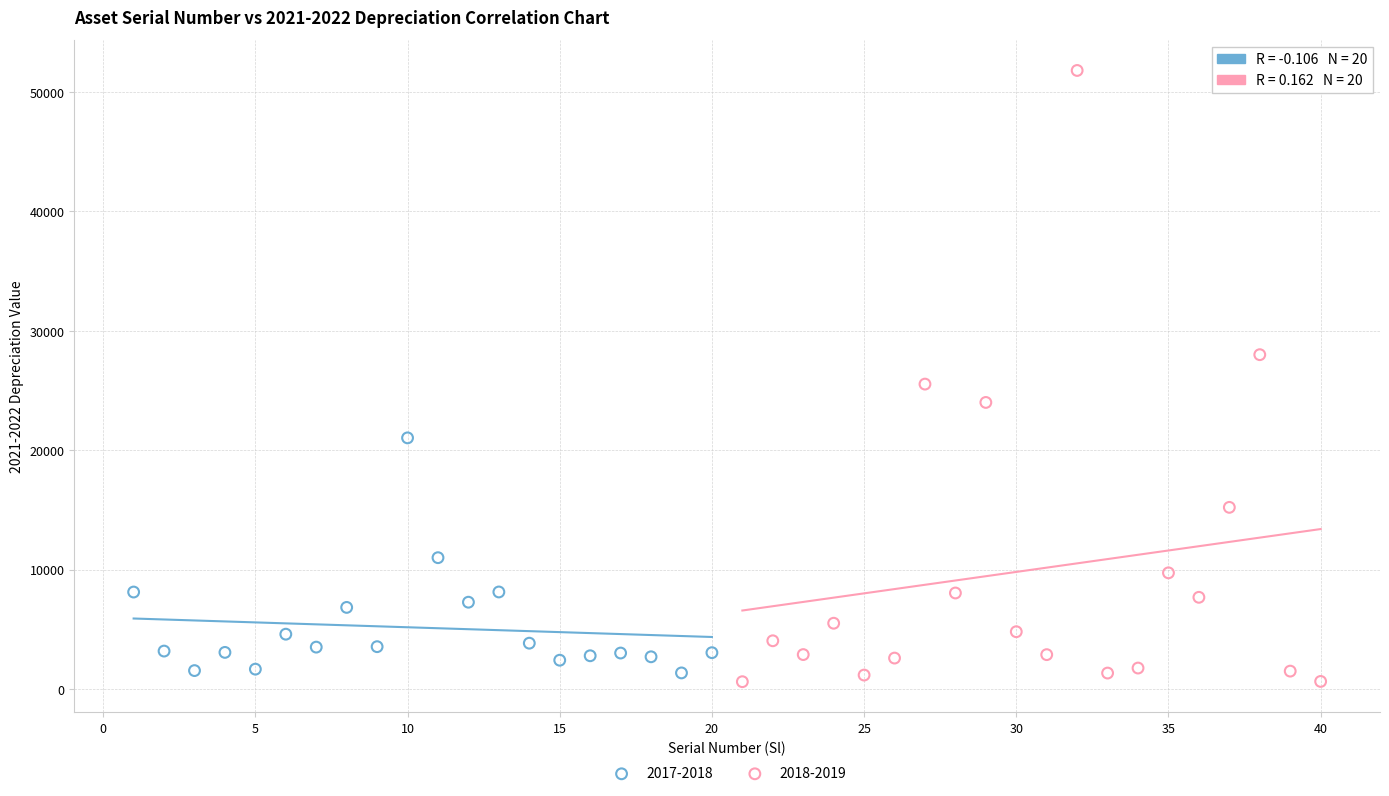

Which series contains the highest Y value?

2018-2019